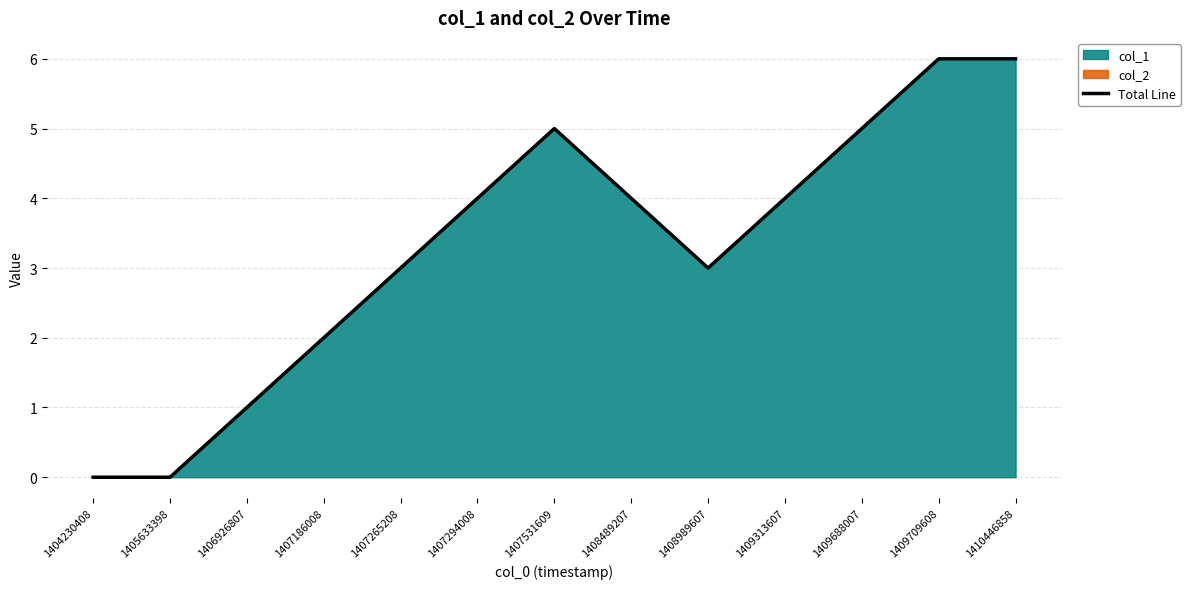

What is the maximum value shown in the chart?

6